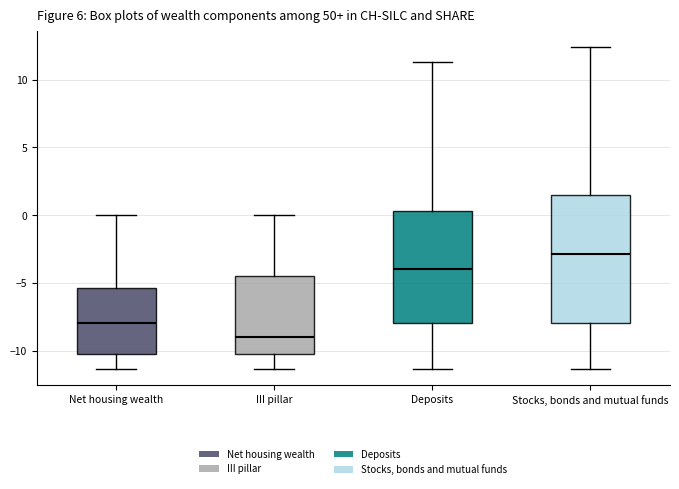

Which box is the tallest, from its lower edge to its upper edge?

Stocks, bonds and mutual funds